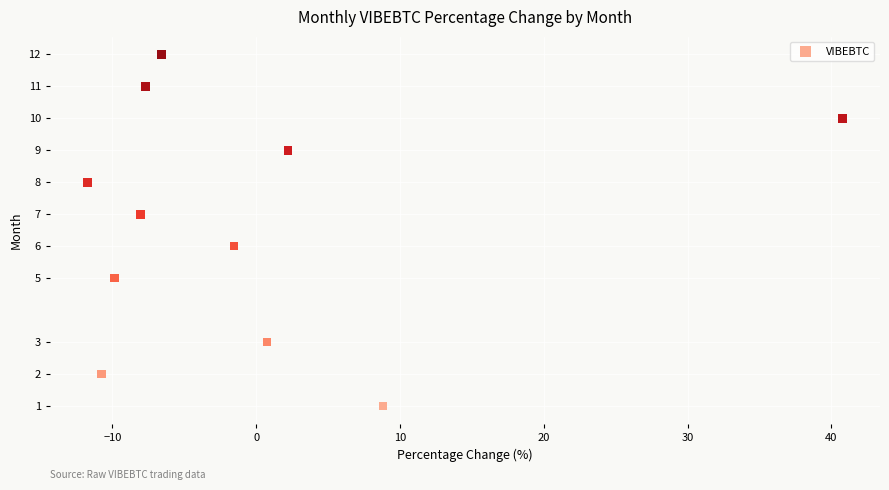

What is the range of Y values (max minus min)?

11